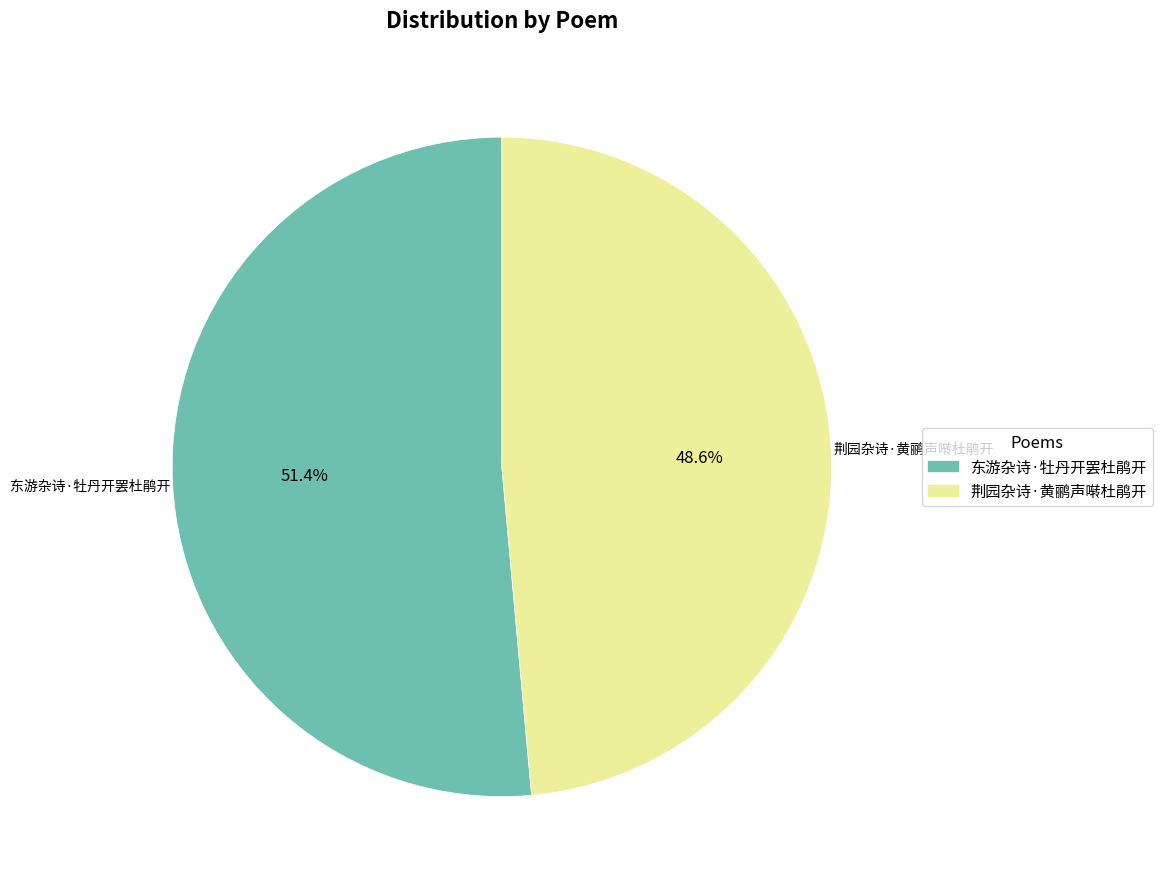

To the nearest percent, what is the combined percentage of 东游杂诗·牡丹开罢杜鹃开 and 荆园杂诗·黄鹂声啭杜鹃开?

100%